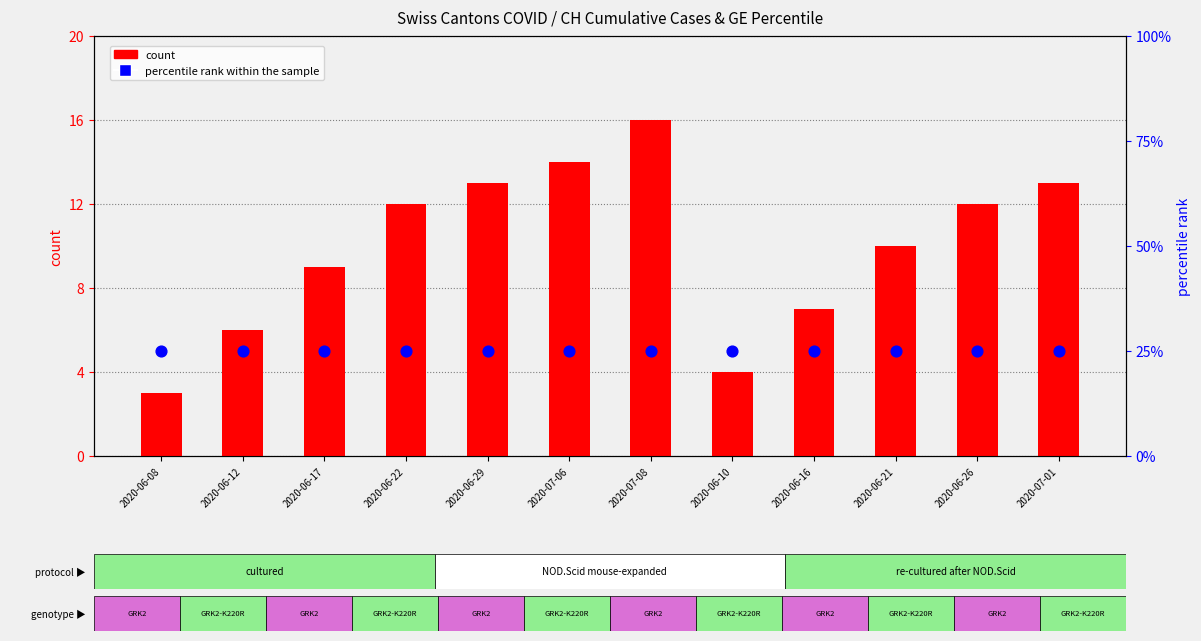

At how many categories does at least one series exceed 7?

12